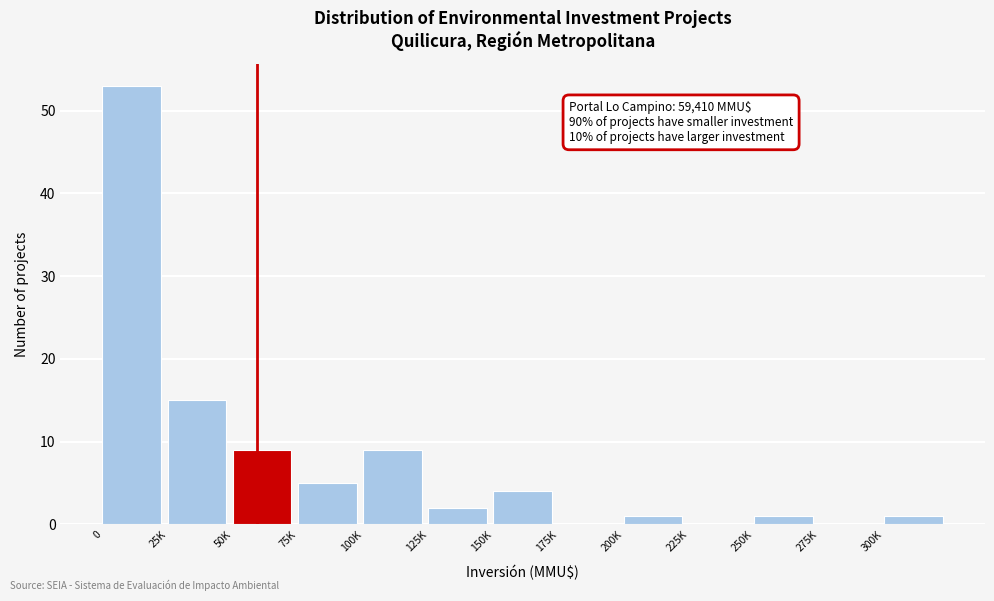

Reading left to right, list all the values displayed in this chart.

0=53	25K=15	50K=9	75K=5	100K=9	125K=2	150K=4	175K=0	200K=1	225K=0	250K=1	275K=0	300K=1